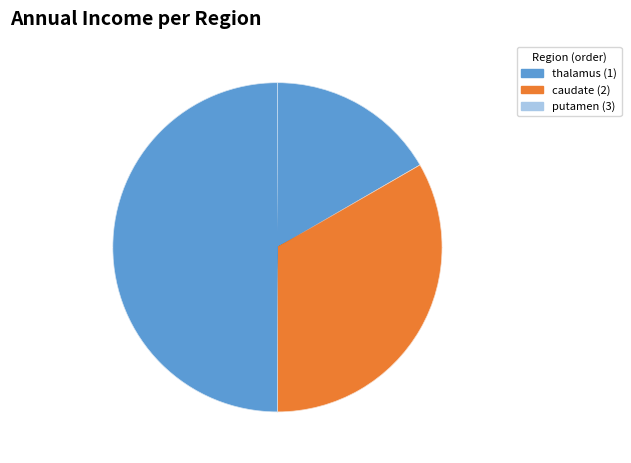

The caudate slice represents 45% of the pie. True or false?

False